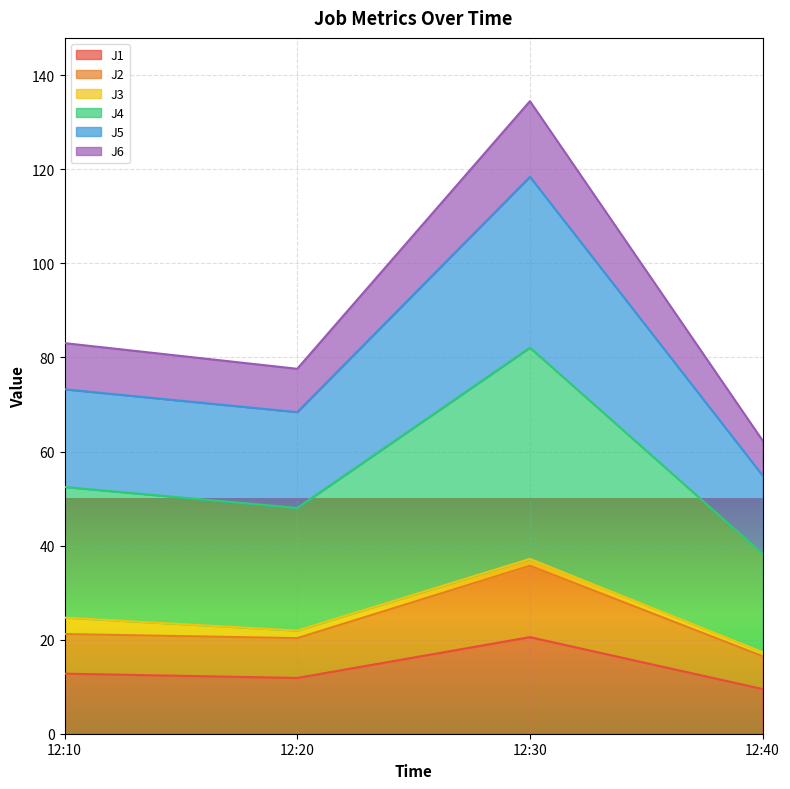

What is the total value across all series at 12:30?

134.5